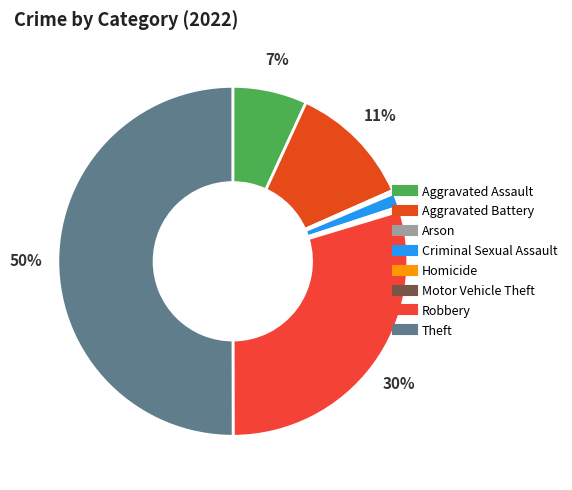

To the nearest percent, what is the difference between the Arson and Robbery slice percentages?

29%